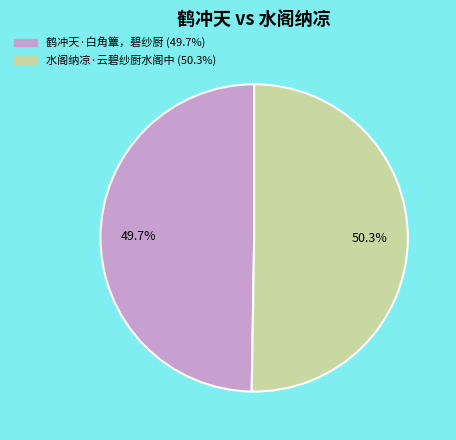

Approximately how many times larger is the value at 鹤冲天·白角簟，碧纱厨 compared to 水阁纳凉·云碧纱厨水阁中?

1.0